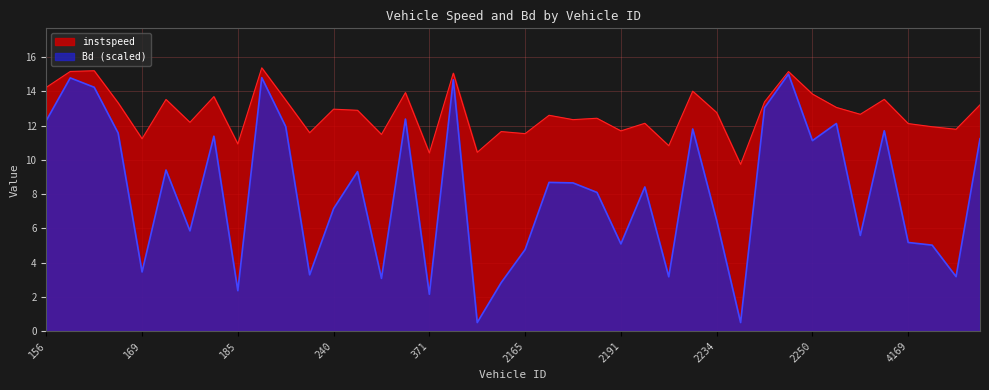

Rank the series at 2162.0 from highest to lowest value.

instspeed, Bd